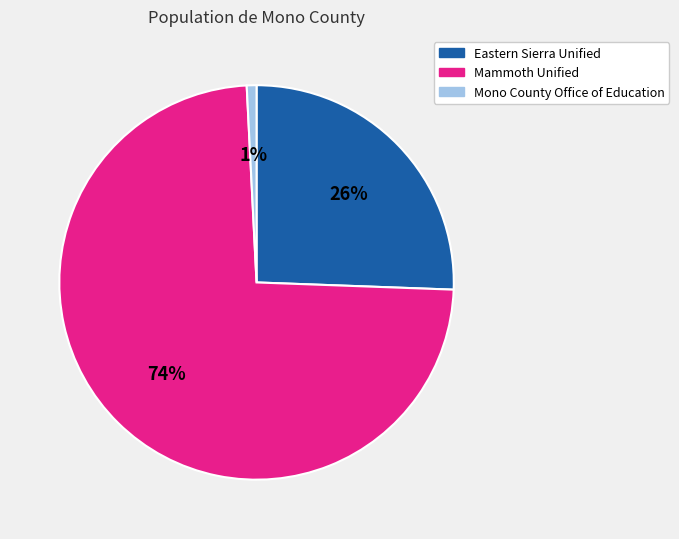

Between Mammoth Unified and Mono County Office of Education, which is larger?

Mammoth Unified